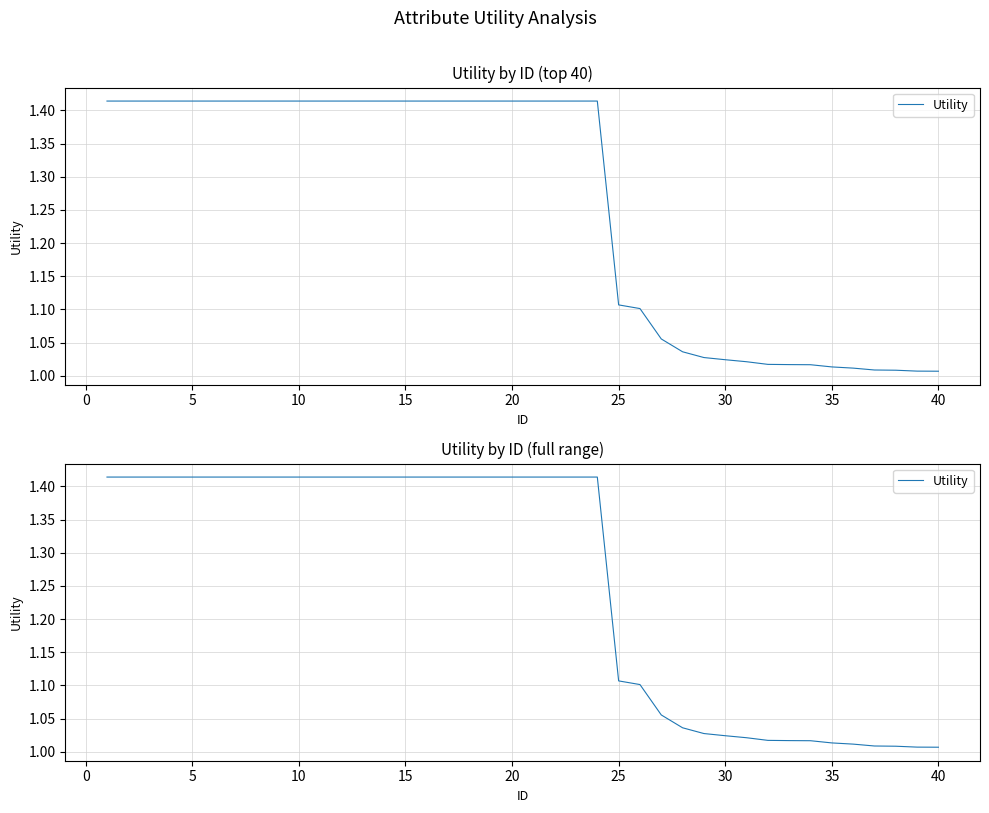

The chart shows a value of 1.5 at 25. True or false?

False